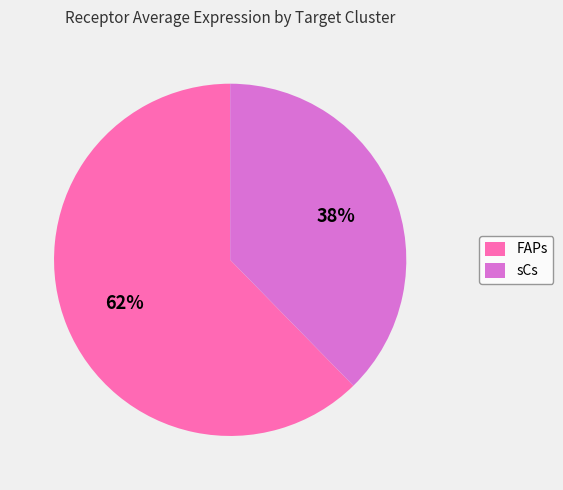

Rank the categories by value from highest to lowest.

FAPs, sCs